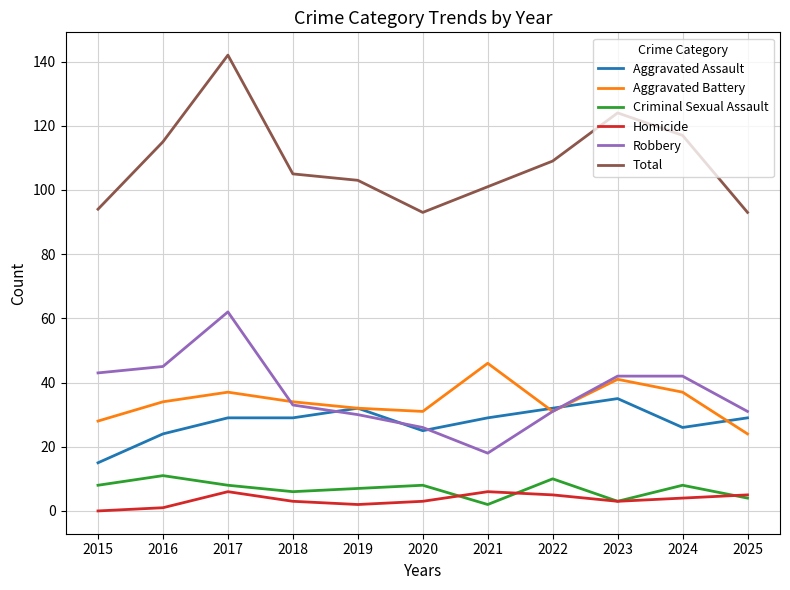

Which series has the largest range (max minus min)?

Total